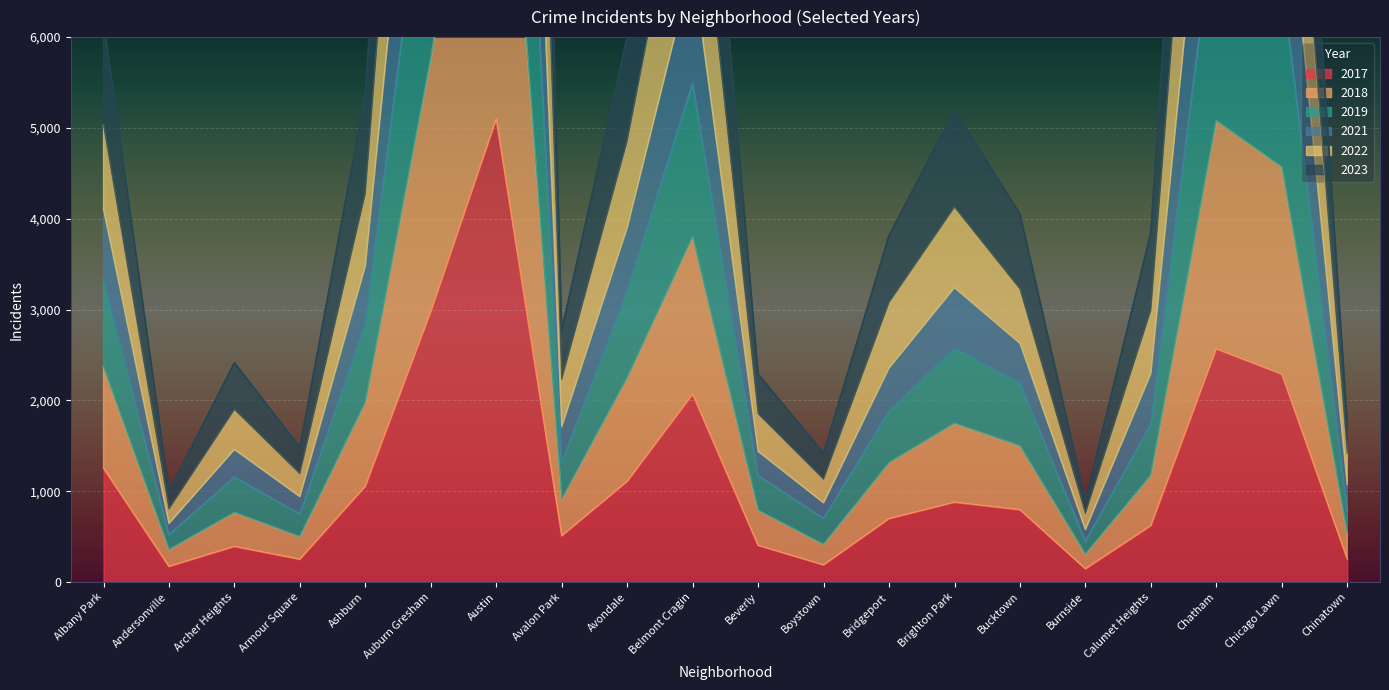

Which series has the largest range (max minus min)?

2022